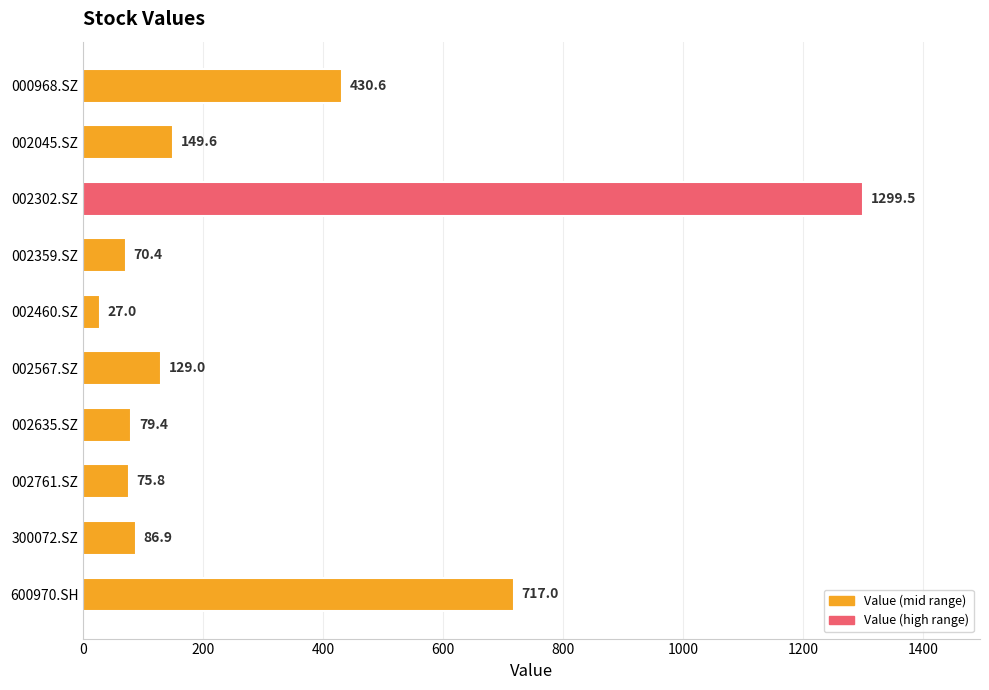

Rank the categories by value from highest to lowest.

002302.SZ, 600970.SH, 000968.SZ, 002045.SZ, 002567.SZ, 300072.SZ, 002635.SZ, 002761.SZ, 002359.SZ, 002460.SZ